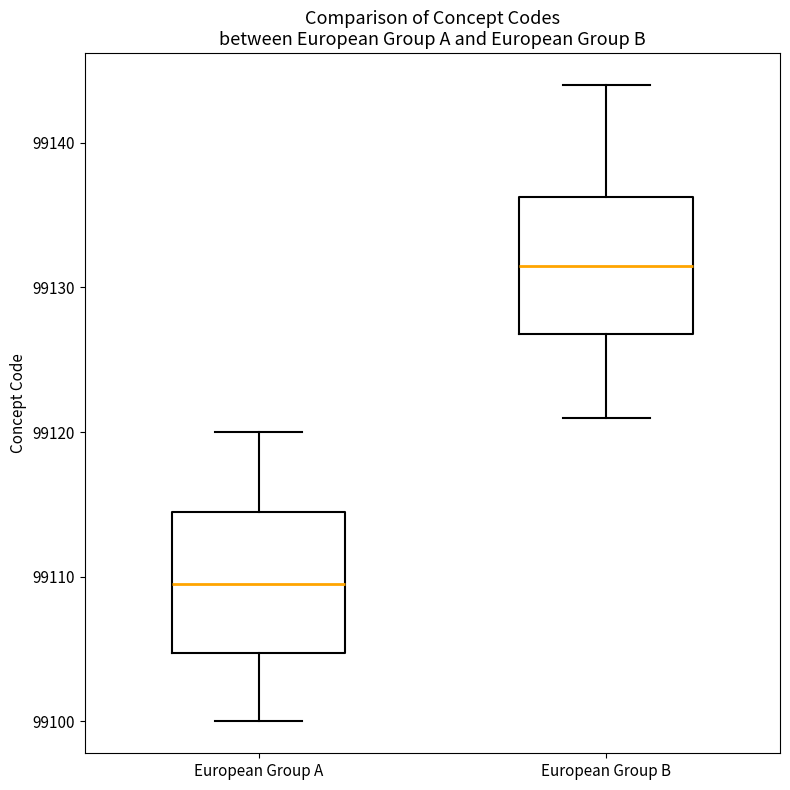

Which box's median line is the highest?

European Group B